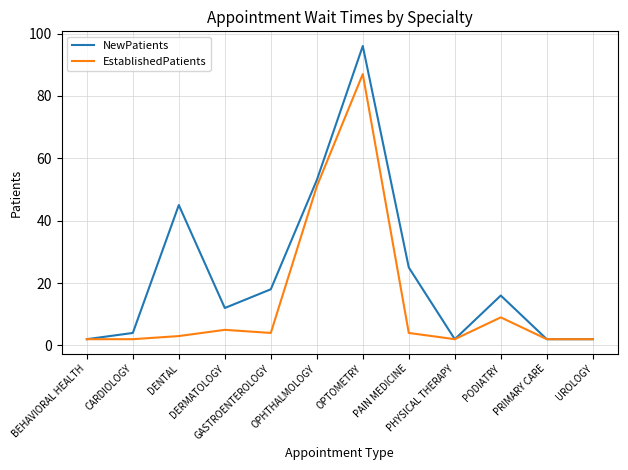

How many lines are shown in the chart?

2